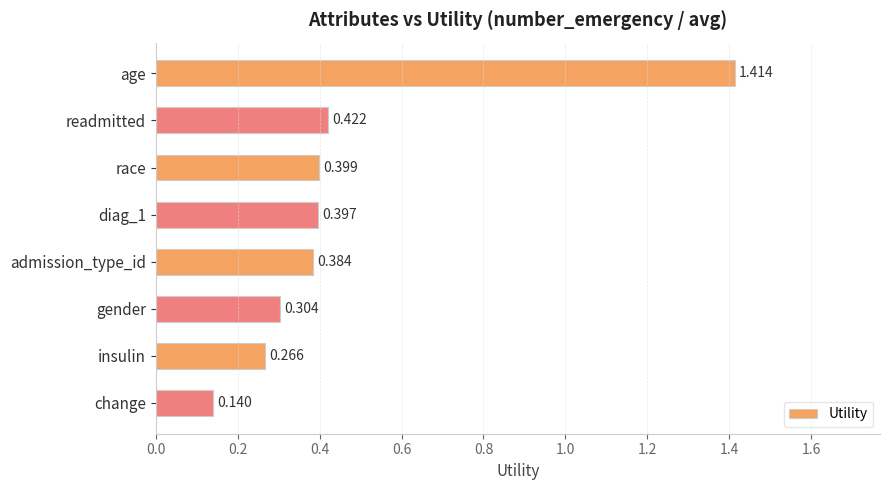

What is the label of the 7th bar from the bottom?

readmitted